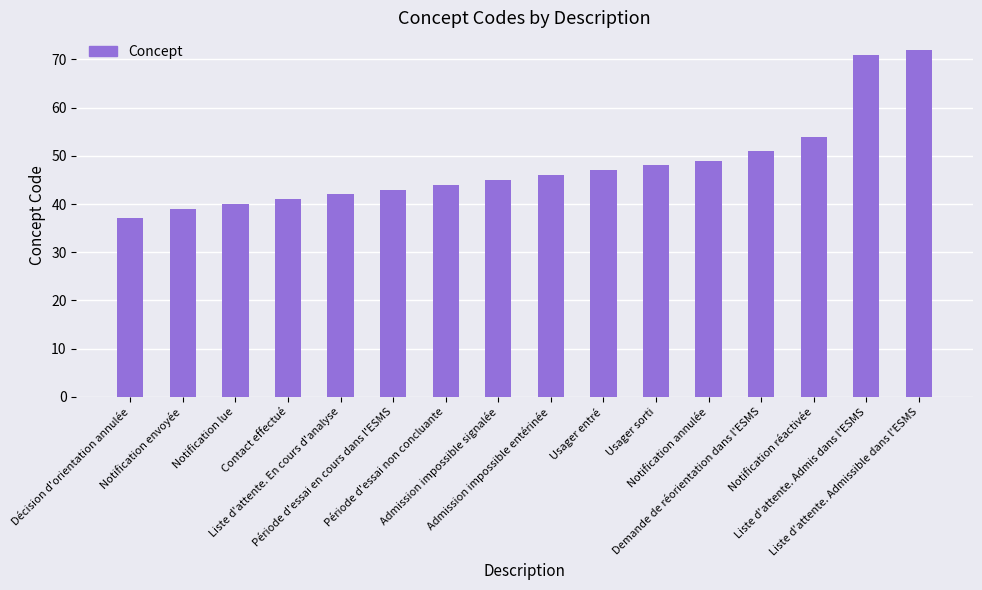

True or false: the data shows 64 at Liste d'attente. En cours d'analyse.

False